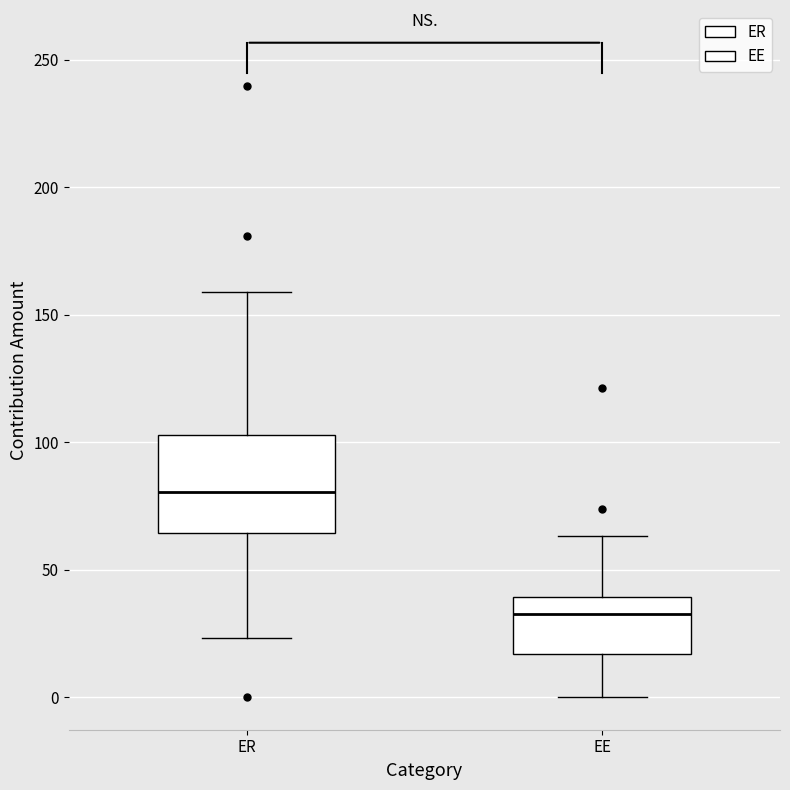

Where does the upper whisker of the box for EE end on the y-axis? The values are not printed on the chart, so give them approximately, as read against the axis.

65